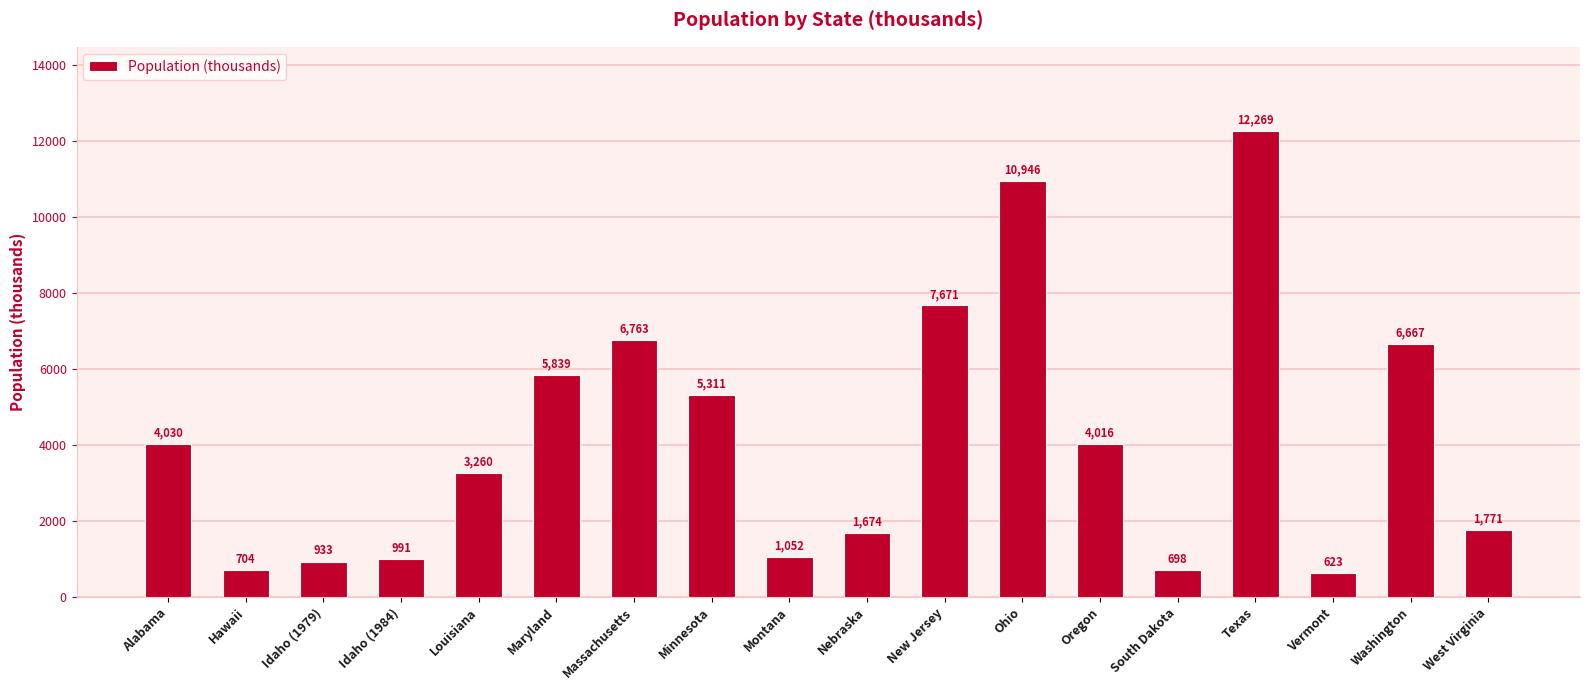

Reading left to right, list all the values displayed in this chart.

4030	704	933	991	3260	5839	6763	5311	1052	1674	7671	10946	4016	698	12269	623	6667	1771